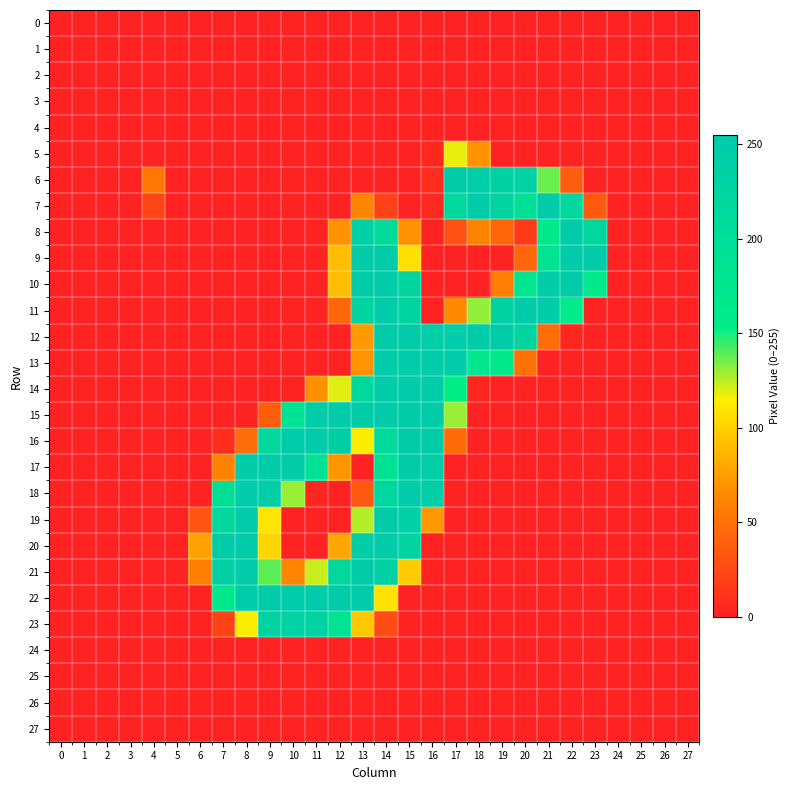

Reading left to right, transcribe all the data shown in this chart.

0: 0=0	1=0	2=0	3=0	4=0	5=0	6=0	7=0	8=0	9=0	10=0	11=0	12=0	13=0	14=0	15=0	16=0	17=0	18=0	19=0	20=0	21=0	22=0	23=0	24=0	25=0	26=0	27=0
1: 0=0	1=0	2=0	3=0	4=0	5=0	6=0	7=0	8=0	9=0	10=0	11=0	12=0	13=0	14=0	15=0	16=0	17=0	18=0	19=0	20=0	21=0	22=0	23=0	24=0	25=0	26=0	27=0
2: 0=0	1=0	2=0	3=0	4=0	5=0	6=0	7=0	8=0	9=0	10=0	11=0	12=0	13=0	14=0	15=0	16=0	17=0	18=0	19=0	20=0	21=0	22=0	23=0	24=0	25=0	26=0	27=0
3: 0=0	1=0	2=0	3=0	4=0	5=0	6=0	7=0	8=0	9=0	10=0	11=0	12=0	13=0	14=0	15=0	16=0	17=0	18=0	19=0	20=0	21=0	22=0	23=0	24=0	25=0	26=0	27=0
4: 0=0	1=0	2=0	3=0	4=0	5=0	6=0	7=0	8=0	9=0	10=0	11=0	12=0	13=0	14=0	15=0	16=0	17=0	18=0	19=0	20=0	21=0	22=0	23=0	24=0	25=0	26=0	27=0
5: 0=0	1=0	2=0	3=0	4=0	5=0	6=0	7=0	8=0	9=0	10=0	11=0	12=0	13=0	14=0	15=0	16=4	17=118	18=70	19=0	20=0	21=0	22=0	23=0	24=0	25=0	26=0	27=0
6: 0=0	1=0	2=0	3=0	4=53	5=0	6=0	7=0	8=0	9=0	10=0	11=0	12=0	13=0	14=0	15=0	16=7	17=254	18=247	19=235	20=235	21=137	22=37	23=0	24=0	25=0	26=0	27=0
7: 0=0	1=0	2=0	3=0	4=22	5=0	6=0	7=0	8=0	9=0	10=0	11=0	12=0	13=63	14=21	15=0	16=5	17=216	18=254	19=230	20=197	21=254	22=218	23=35	24=0	25=0	26=0	27=0
8: 0=0	1=0	2=0	3=0	4=0	5=0	6=0	7=0	8=0	9=0	10=0	11=0	12=69	13=243	14=210	15=68	16=0	17=30	18=61	19=42	20=15	21=167	22=254	23=221	24=0	25=0	26=0	27=0
9: 0=0	1=0	2=0	3=0	4=0	5=0	6=0	7=0	8=0	9=0	10=0	11=0	12=91	13=254	14=254	15=108	16=0	17=0	18=0	19=0	20=43	21=186	22=254	23=254	24=0	25=0	26=0	27=0
10: 0=0	1=0	2=0	3=0	4=0	5=0	6=0	7=0	8=0	9=0	10=0	11=0	12=91	13=254	14=254	15=227	16=0	17=0	18=0	19=58	20=177	21=254	22=253	23=165	24=0	25=0	26=0	27=0
11: 0=0	1=0	2=0	3=0	4=0	5=0	6=0	7=0	8=0	9=0	10=0	11=0	12=44	13=230	14=254	15=227	16=0	17=65	18=131	19=238	20=254	21=254	22=162	23=0	24=0	25=0	26=0	27=0
12: 0=0	1=0	2=0	3=0	4=0	5=0	6=0	7=0	8=0	9=0	10=0	11=0	12=0	13=73	14=254	15=254	16=249	17=252	18=254	19=254	20=227	21=47	22=3	23=0	24=0	25=0	26=0	27=0
13: 0=0	1=0	2=0	3=0	4=0	5=0	6=0	7=0	8=0	9=0	10=0	11=0	12=0	13=70	14=254	15=254	16=254	17=254	18=169	19=164	20=50	21=0	22=0	23=0	24=0	25=0	26=0	27=0
14: 0=0	1=0	2=0	3=0	4=0	5=0	6=0	7=0	8=0	9=0	10=0	11=68	12=119	13=220	14=254	15=254	16=254	17=153	18=3	19=0	20=0	21=0	22=0	23=0	24=0	25=0	26=0	27=0
15: 0=0	1=0	2=0	3=0	4=0	5=0	6=0	7=0	8=0	9=37	10=187	11=253	12=254	13=254	14=254	15=254	16=254	17=130	18=0	19=0	20=0	21=0	22=0	23=0	24=0	25=0	26=0	27=0
16: 0=0	1=0	2=0	3=0	4=0	5=0	6=0	7=7	8=47	9=219	10=254	11=254	12=245	13=115	14=210	15=255	16=250	17=46	18=0	19=0	20=0	21=0	22=0	23=0	24=0	25=0	26=0	27=0
17: 0=0	1=0	2=0	3=0	4=0	5=0	6=0	7=60	8=254	9=254	10=254	11=187	12=71	13=0	14=187	15=254	16=248	17=0	18=0	19=0	20=0	21=0	22=0	23=0	24=0	25=0	26=0	27=0
18: 0=0	1=0	2=0	3=0	4=0	5=0	6=0	7=194	8=254	9=248	10=130	11=3	12=0	13=34	14=220	15=254	16=248	17=0	18=0	19=0	20=0	21=0	22=0	23=0	24=0	25=0	26=0	27=0
19: 0=0	1=0	2=0	3=0	4=0	5=0	6=32	7=218	8=254	9=110	10=0	11=0	12=0	13=126	14=254	15=243	16=72	17=0	18=0	19=0	20=0	21=0	22=0	23=0	24=0	25=0	26=0	27=0
20: 0=0	1=0	2=0	3=0	4=0	5=0	6=77	7=254	8=254	9=103	10=0	11=0	12=79	13=248	14=254	15=227	16=0	17=0	18=0	19=0	20=0	21=0	22=0	23=0	24=0	25=0	26=0	27=0
21: 0=0	1=0	2=0	3=0	4=0	5=0	6=58	7=240	8=254	9=139	10=63	11=123	12=220	13=254	14=243	15=97	16=0	17=0	18=0	19=0	20=0	21=0	22=0	23=0	24=0	25=0	26=0	27=0
22: 0=0	1=0	2=0	3=0	4=0	5=0	6=0	7=171	8=254	9=254	10=254	11=254	12=254	13=254	14=109	15=0	16=0	17=0	18=0	19=0	20=0	21=0	22=0	23=0	24=0	25=0	26=0	27=0
23: 0=0	1=0	2=0	3=0	4=0	5=0	6=0	7=21	8=115	9=234	10=234	11=234	12=185	13=96	14=26	15=0	16=0	17=0	18=0	19=0	20=0	21=0	22=0	23=0	24=0	25=0	26=0	27=0
24: 0=0	1=0	2=0	3=0	4=0	5=0	6=0	7=0	8=0	9=0	10=0	11=0	12=0	13=0	14=0	15=0	16=0	17=0	18=0	19=0	20=0	21=0	22=0	23=0	24=0	25=0	26=0	27=0
25: 0=0	1=0	2=0	3=0	4=0	5=0	6=0	7=0	8=0	9=0	10=0	11=0	12=0	13=0	14=0	15=0	16=0	17=0	18=0	19=0	20=0	21=0	22=0	23=0	24=0	25=0	26=0	27=0
26: 0=0	1=0	2=0	3=0	4=0	5=0	6=0	7=0	8=0	9=0	10=0	11=0	12=0	13=0	14=0	15=0	16=0	17=0	18=0	19=0	20=0	21=0	22=0	23=0	24=0	25=0	26=0	27=0
27: 0=0	1=0	2=0	3=0	4=0	5=0	6=0	7=0	8=0	9=0	10=0	11=0	12=0	13=0	14=0	15=0	16=0	17=0	18=0	19=0	20=0	21=0	22=0	23=0	24=0	25=0	26=0	27=0